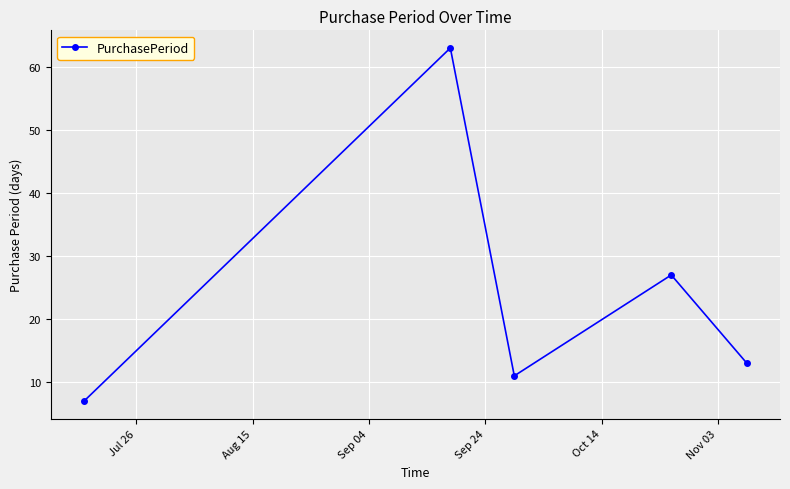

How many points are higher than both their immediate neighbors (excluding endpoints)?

2